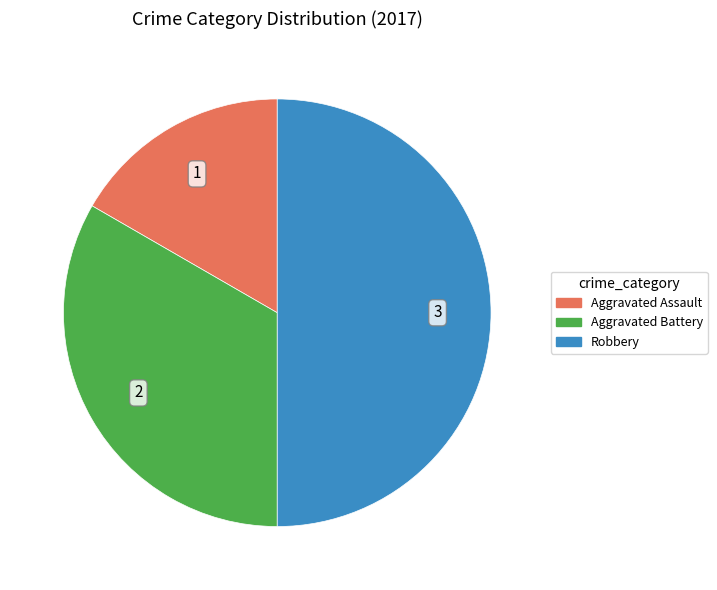

Is Aggravated Battery the majority of the pie?

No